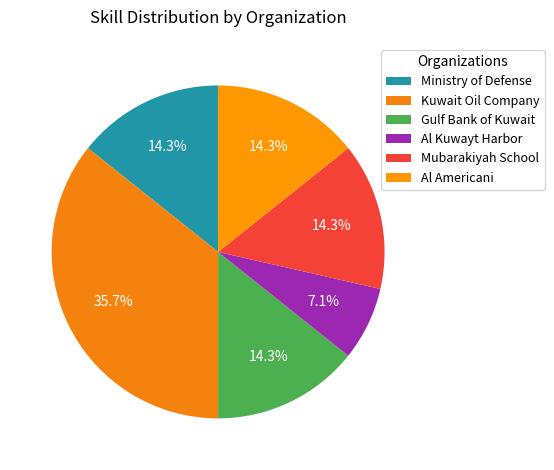

Does Ministry of Defense account for over 50% of the chart?

No